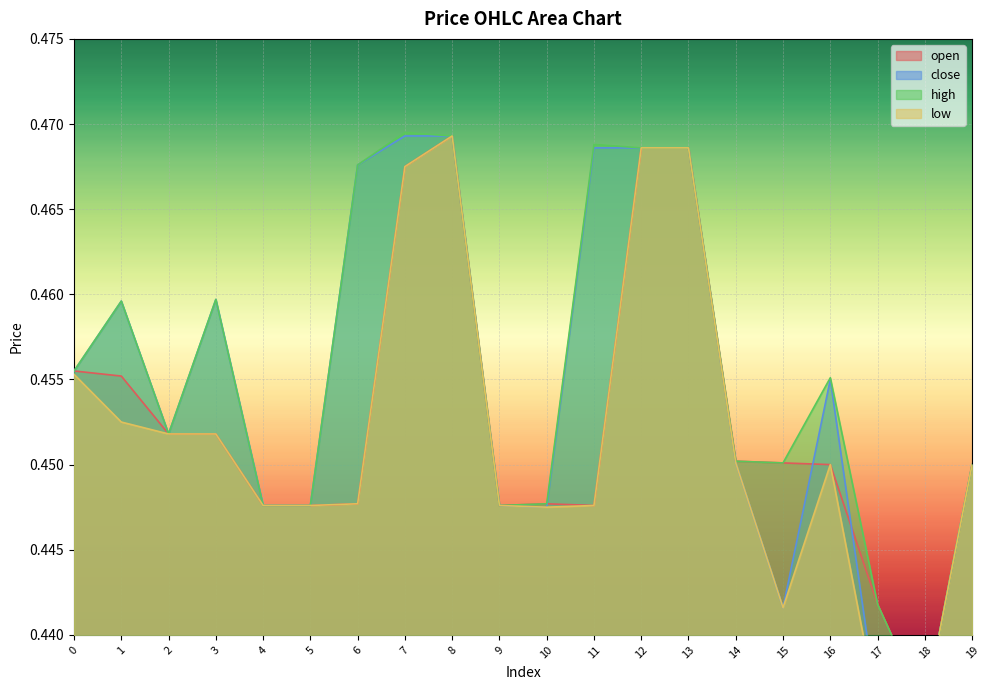

Between 6 and 10, which series saw the biggest shift?

close